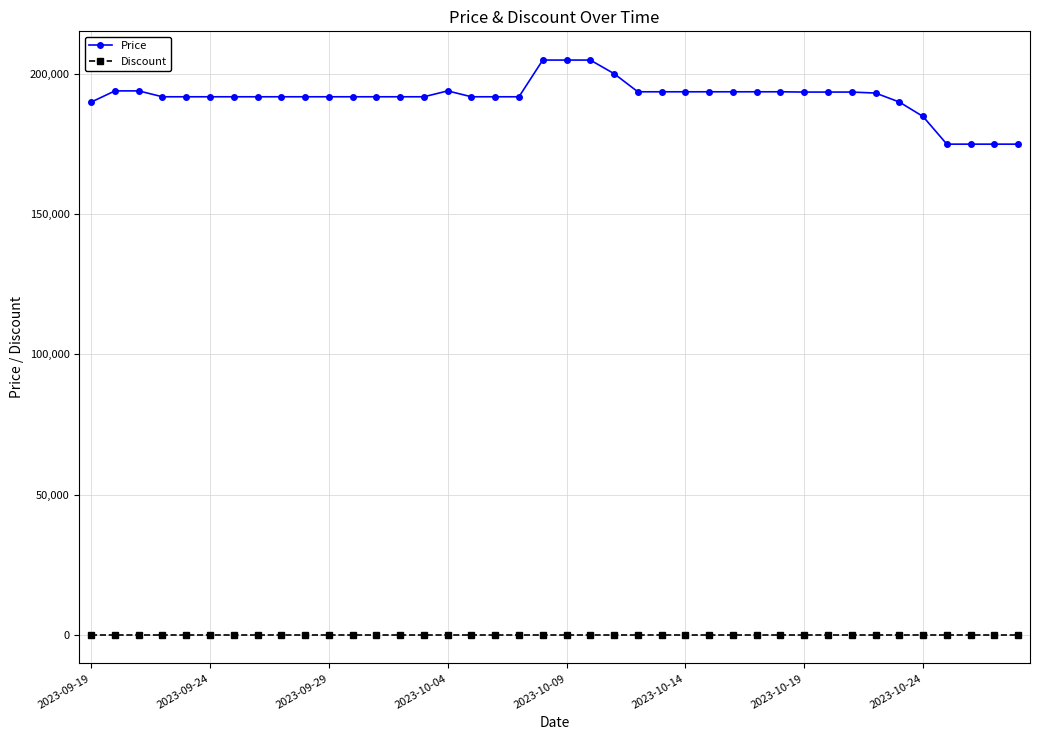

List the series in order of their overall mean, lowest first.

Discount, Price